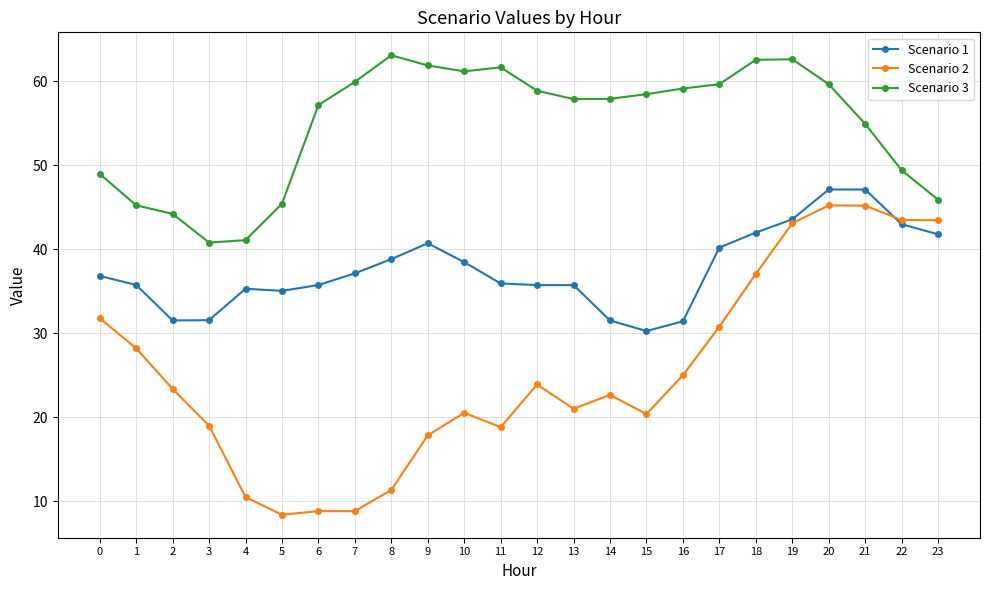

At how many categories does at least one series exceed 38?

24